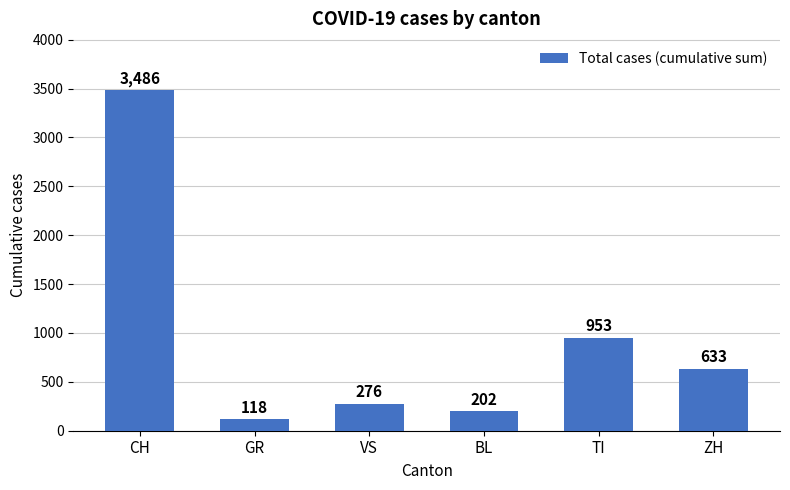

What is the label of the 6th bar from the right?

CH